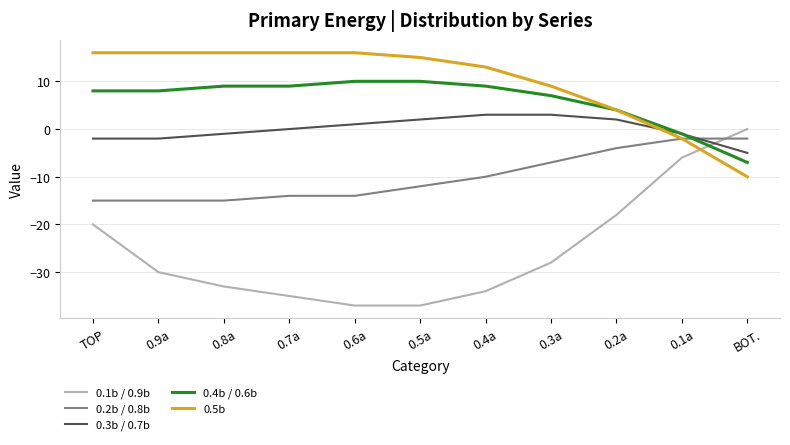

What is the minimum value shown in the chart?

-37